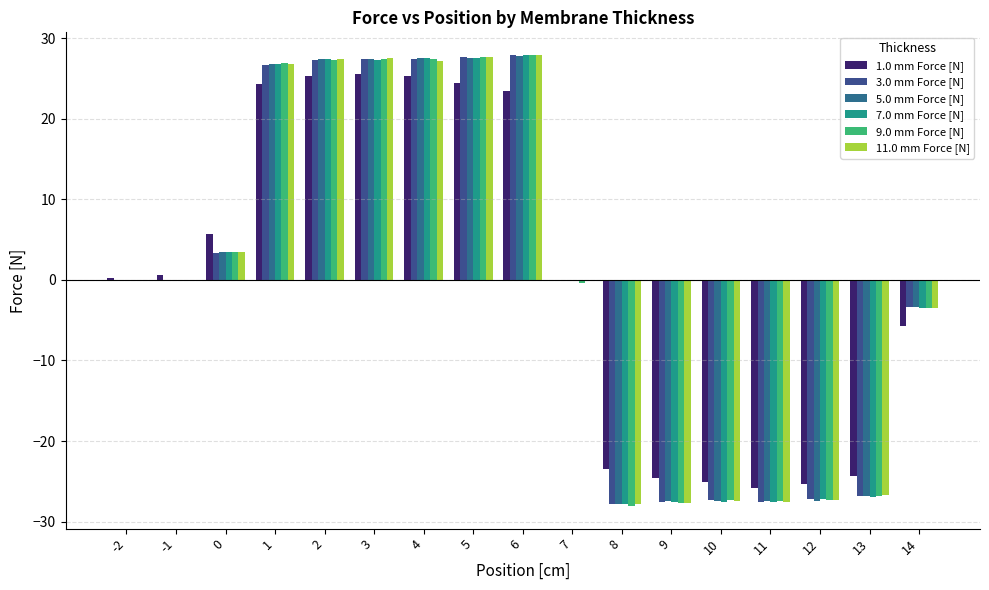

The 7.0 mm Force [N] series shows 43.2 at 4. True or false?

False